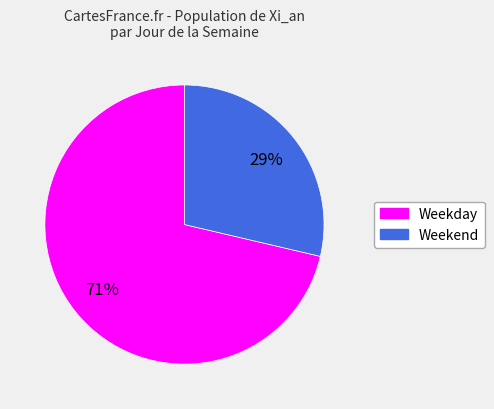

Is there a majority slice in this chart?

Yes